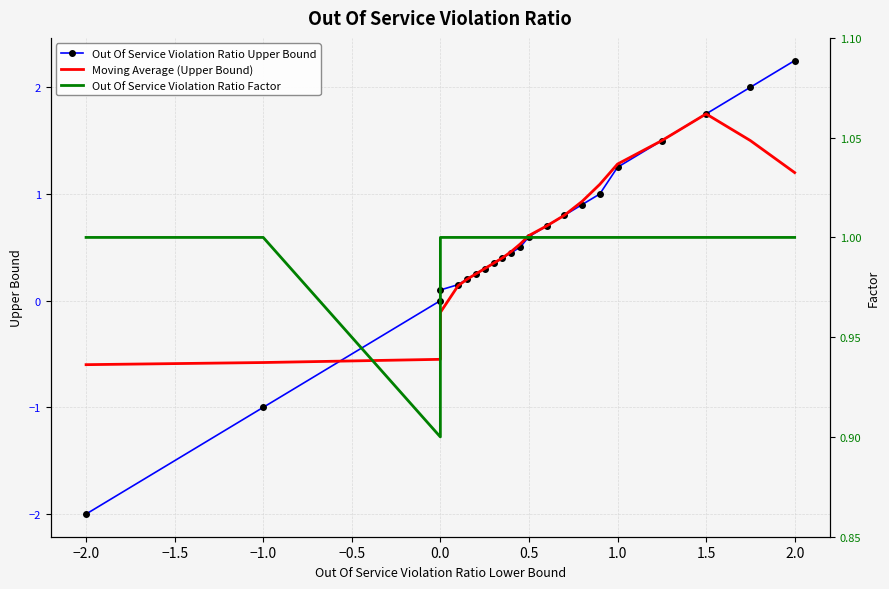

The Out Of Service Violation Ratio Upper Bound series shows -3.5 at −2.0. True or false?

False